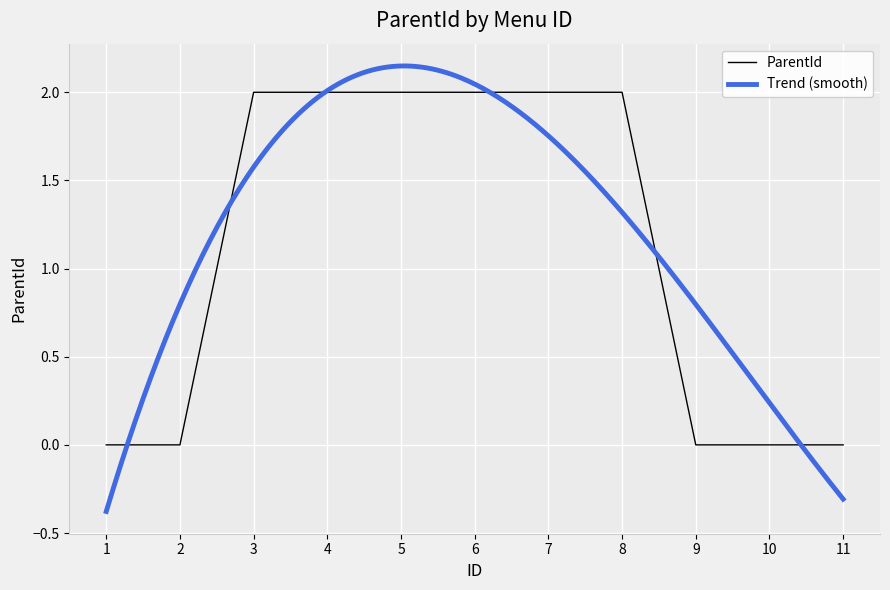

Reading right to left, extract all data points from this chart.

11=0	10=0	9=0	8=2	7=2	6=2	5=2	4=2	3=2	2=0	1=0